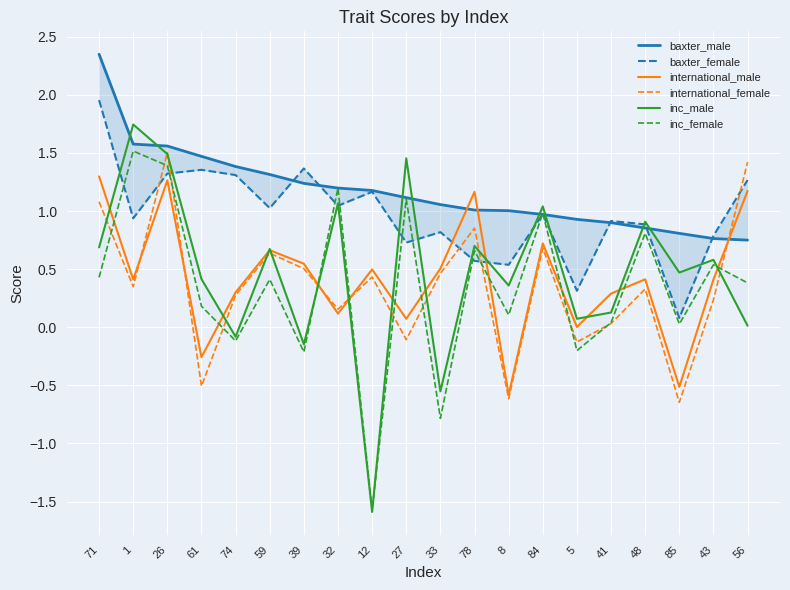

What is the sum of the international_female values at 12 and 48?

0.8